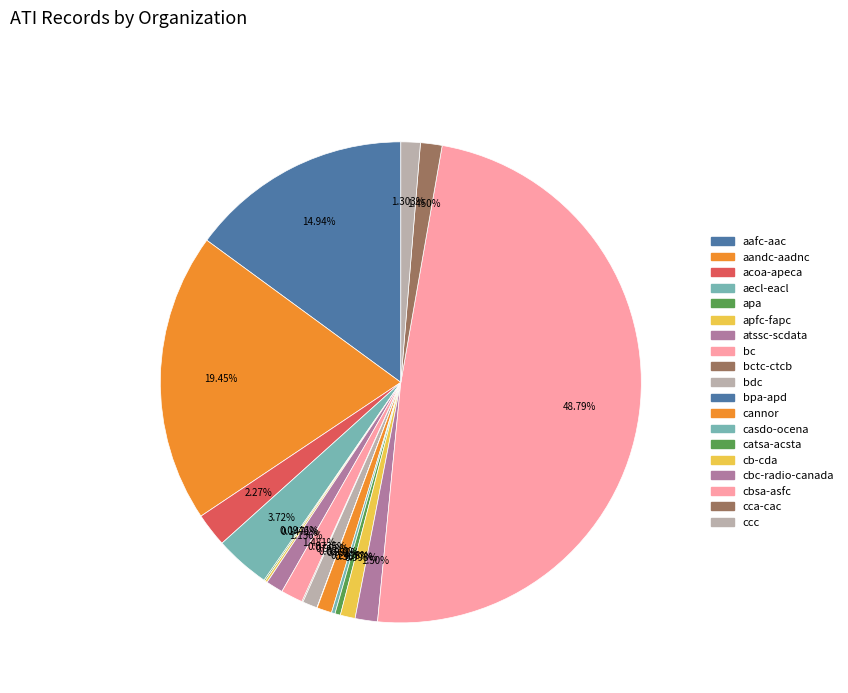

To the nearest percent, what is the average slice percentage?

5%